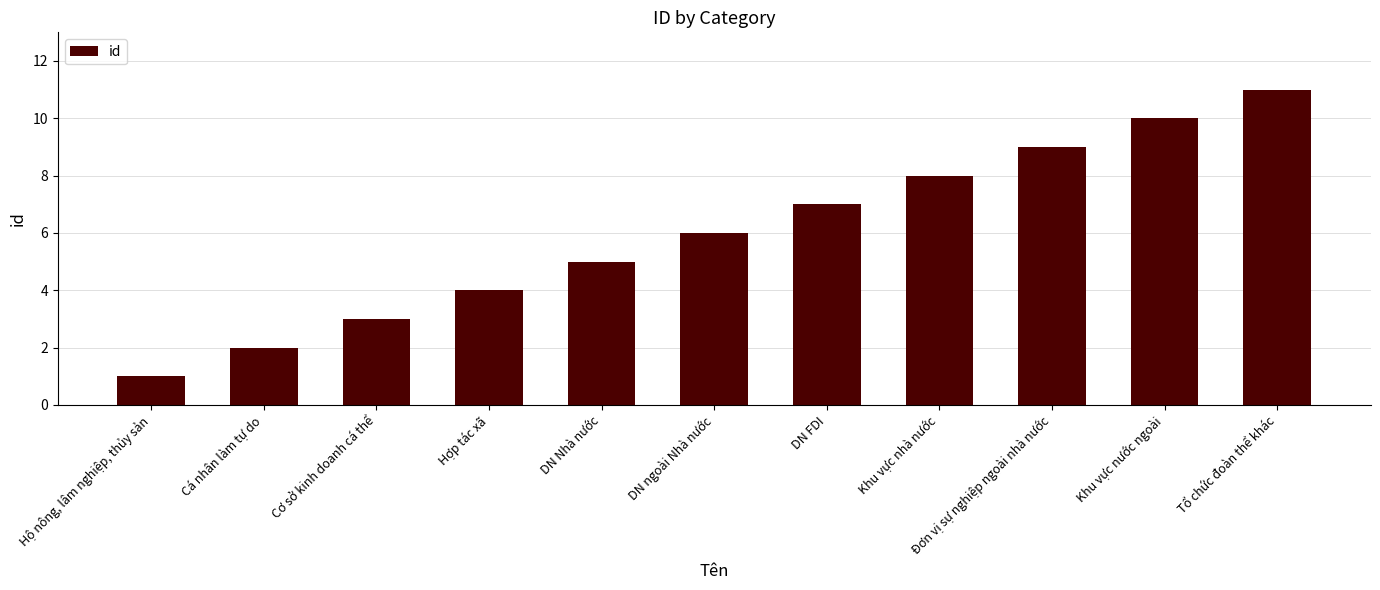

Approximately how many times larger is the value at Đơn vị sự nghiệp ngoài nhà nước compared to Hộ nông, lâm nghiệp, thủy sản?

9.0